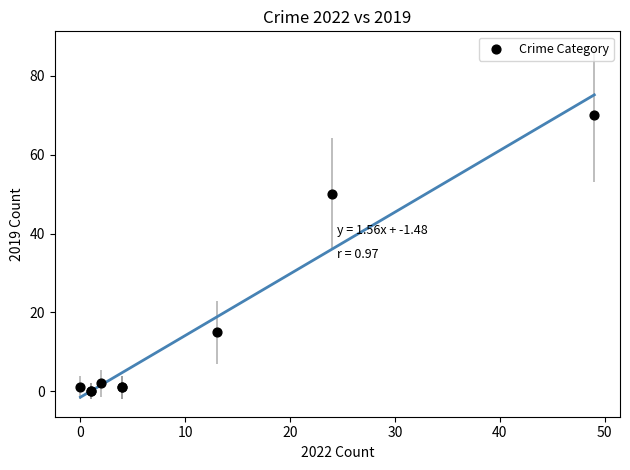

What Y value in the scatter plot is closest to 35?

50